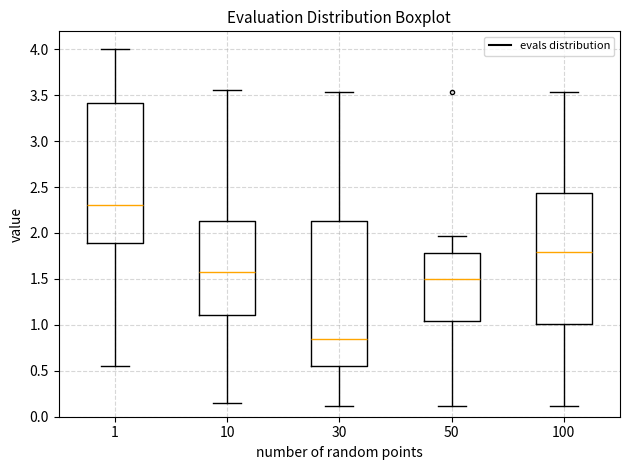

Which box's median line is the highest?

1